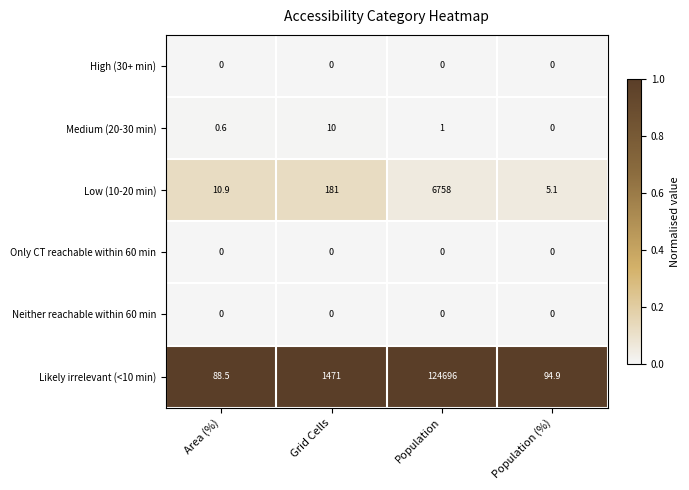

What is the total value across all series at Population?

131455.0